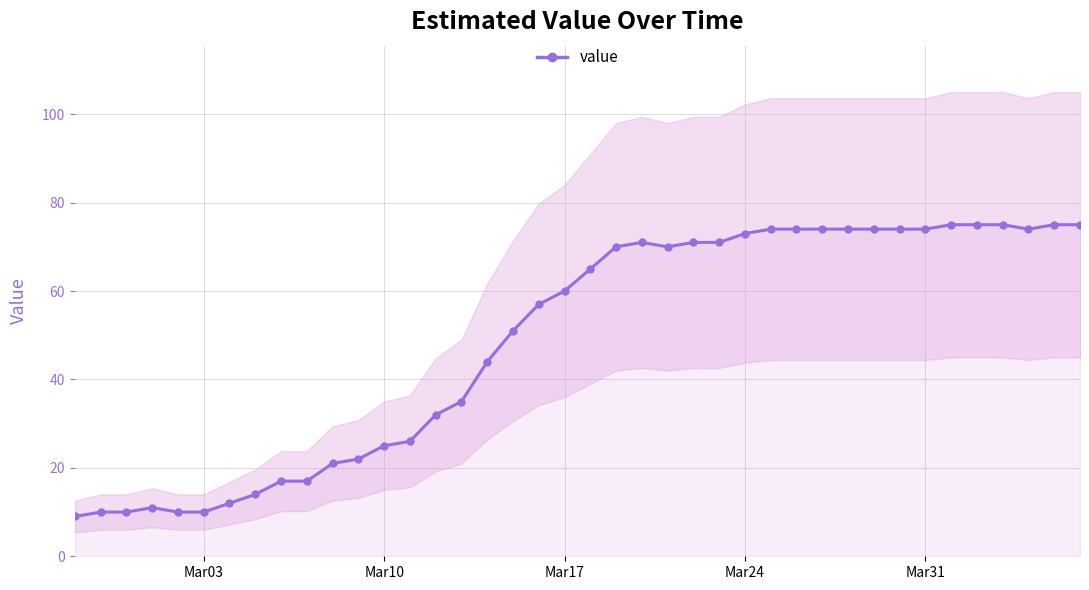

Does the chart display data point markers on the line(s)?

Yes